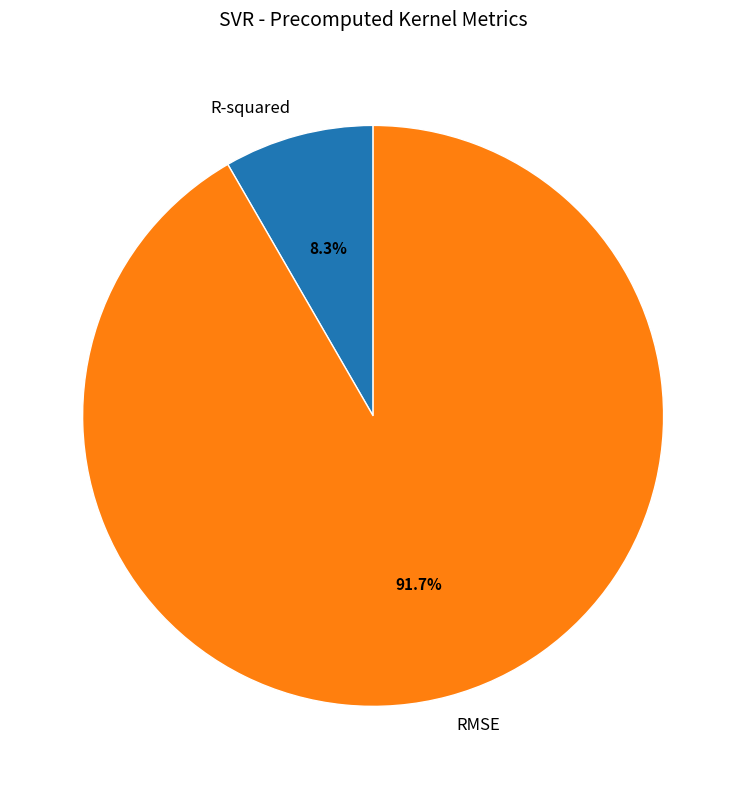

Between RMSE and R-squared, which is larger?

RMSE